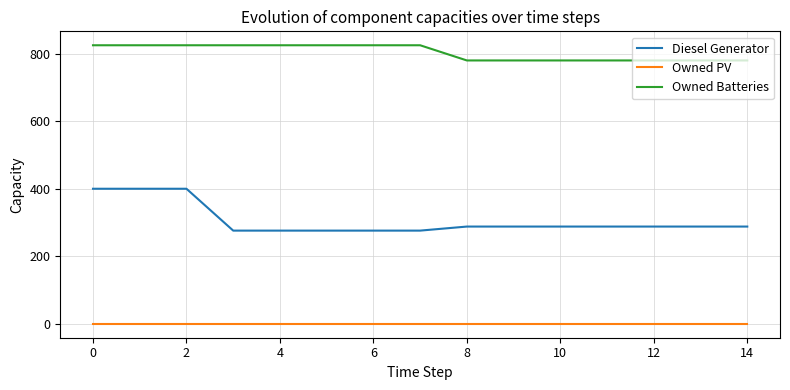

Which series has the largest total across all categories?

Owned Batteries